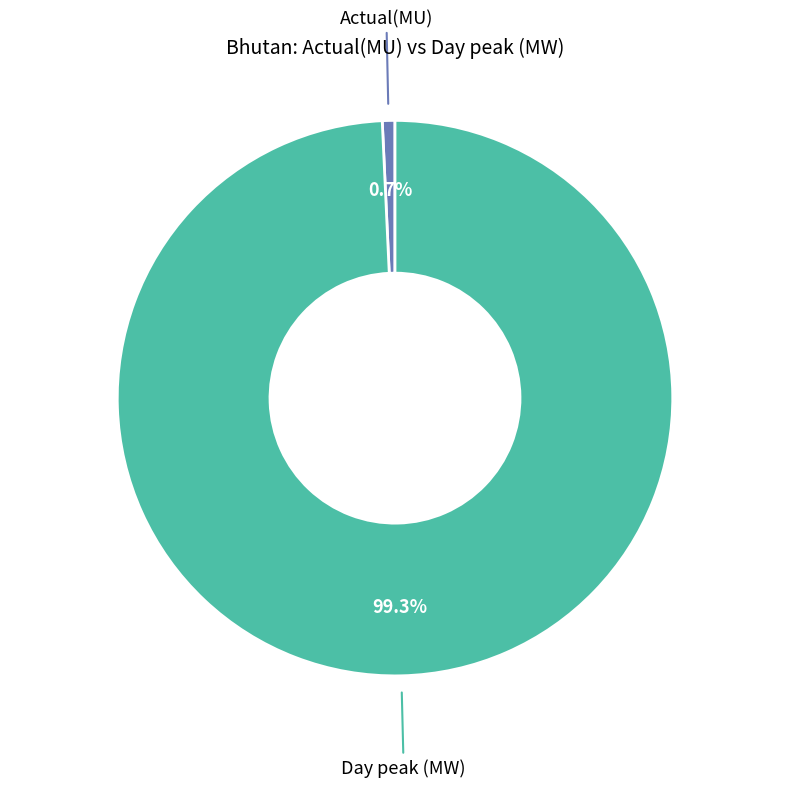

What is the largest slice in the pie chart?

Day peak (MW)